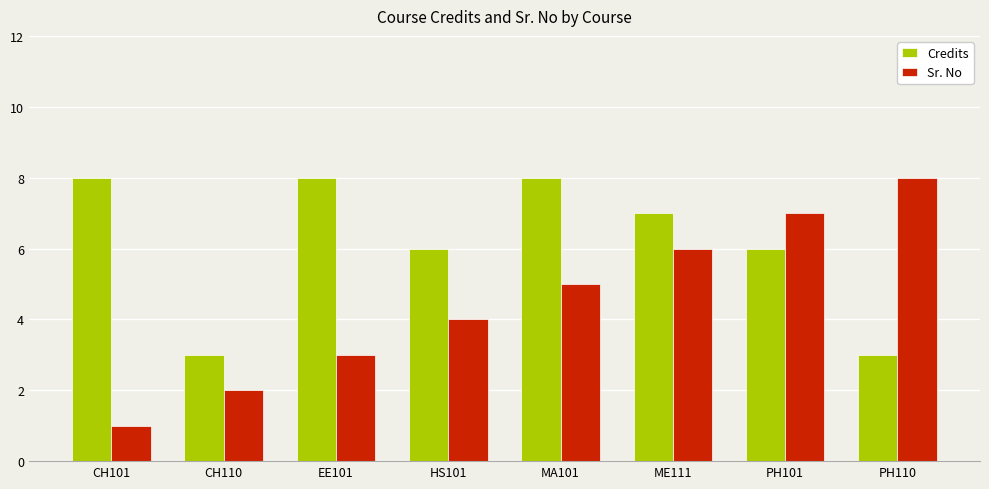

Read the Sr. No value at HS101.

4